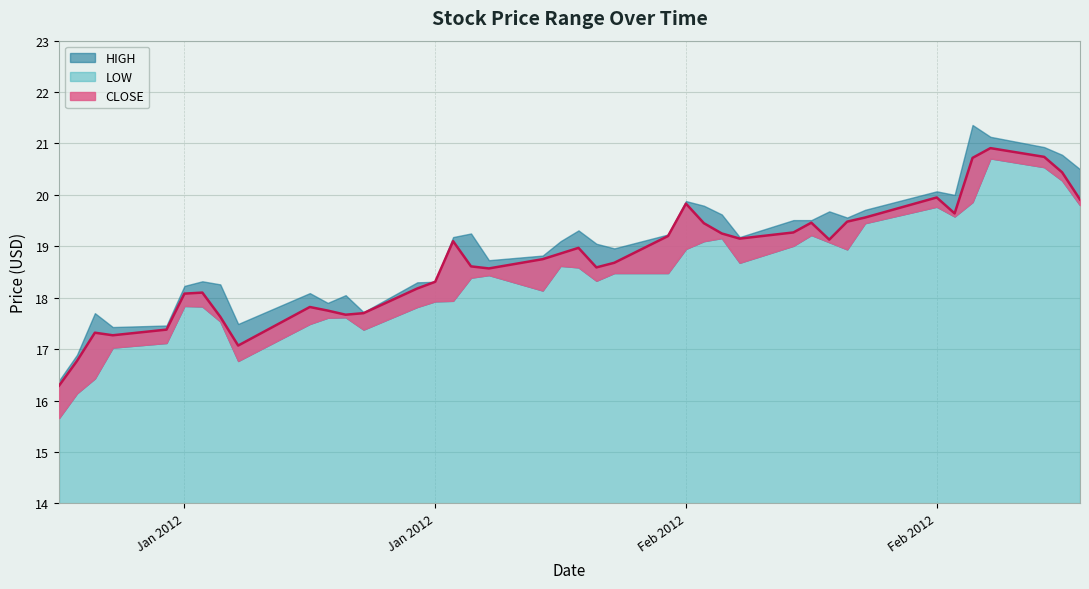

At 12, list the series in order from smallest to largest.

LOW, CLOSE, HIGH